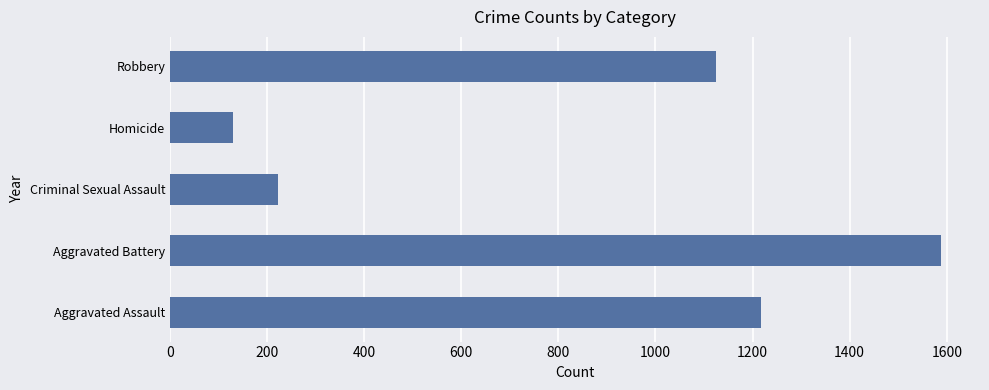

How many bars are there in total?

5